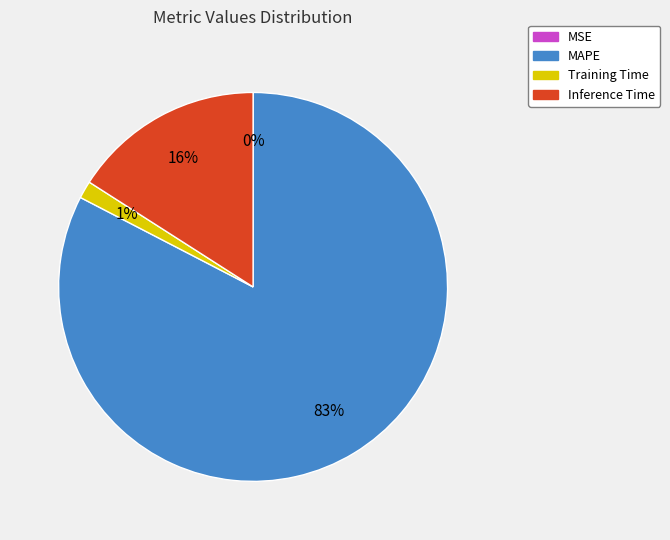

To the nearest percent, what portion does Training Time represent?

1%